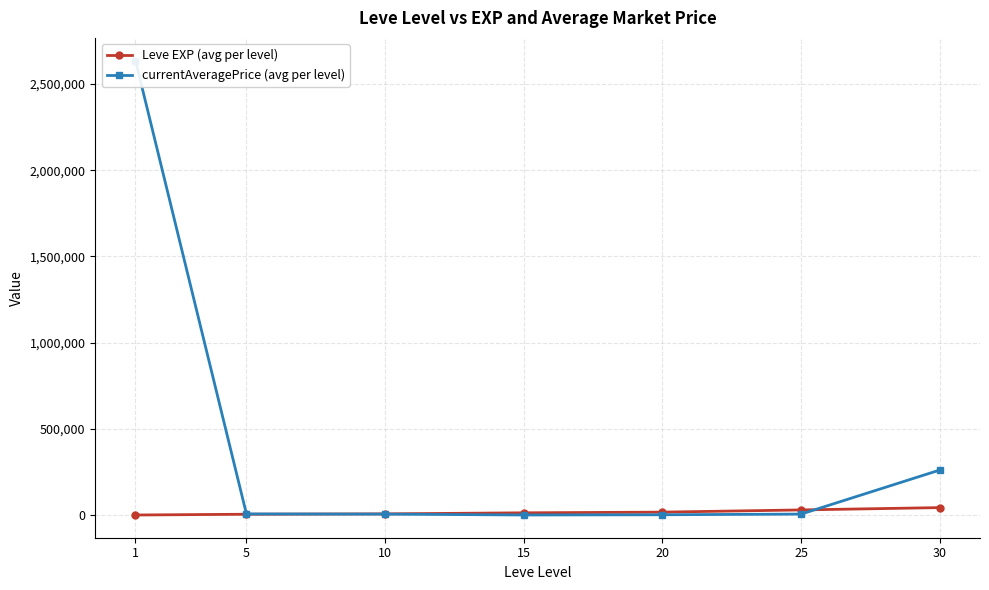

How many series are shown in this chart?

2